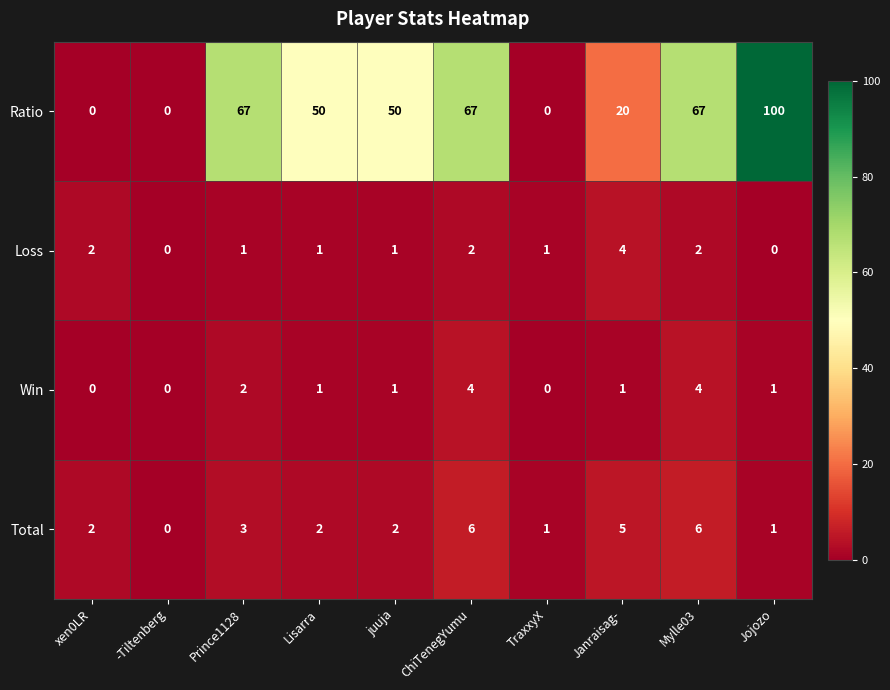

What is the maximum value shown in the chart?

100